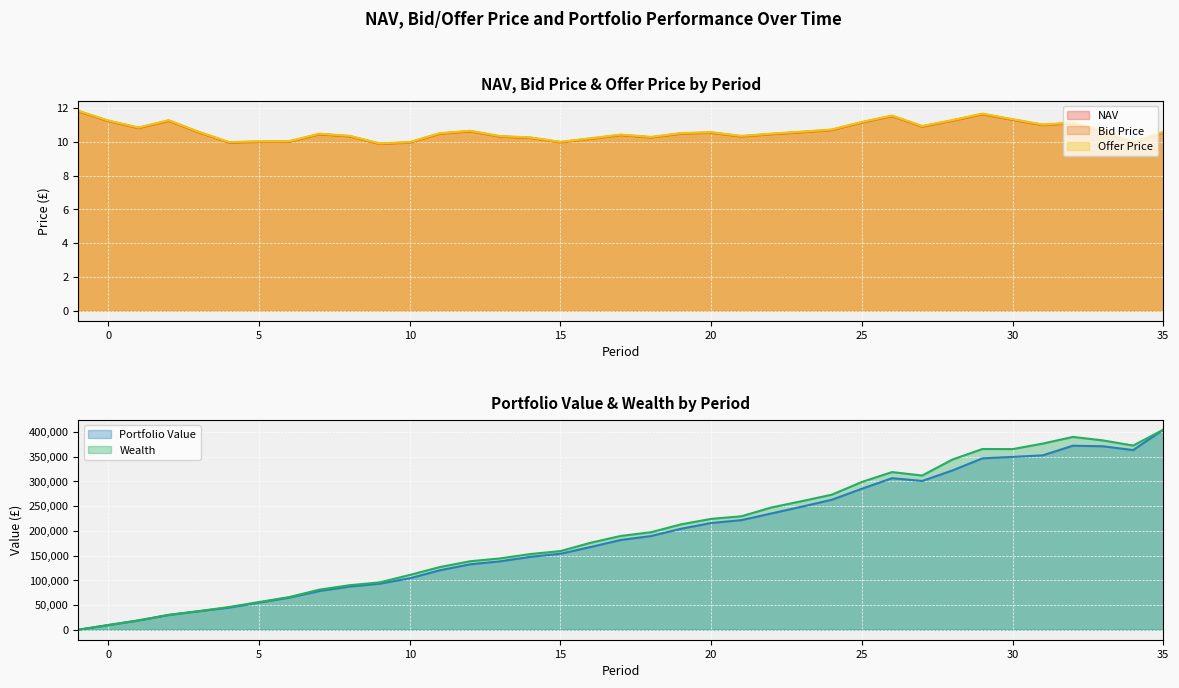

At which label is Bid Price closest to 10?

6